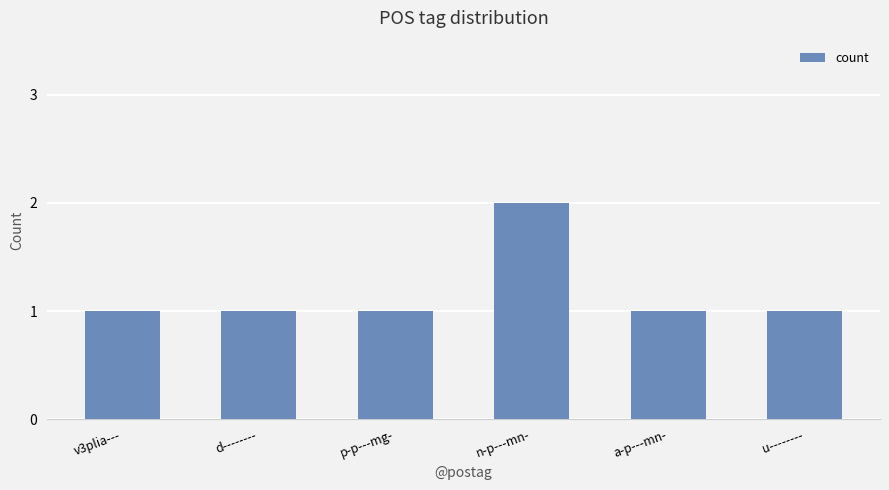

The chart shows a value of 1 at v3plia---. True or false?

True